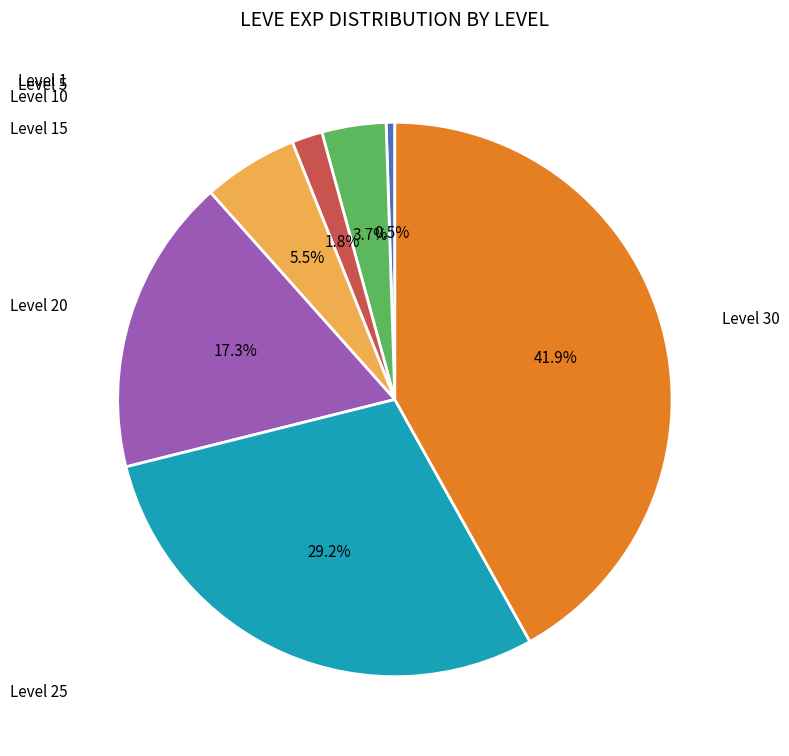

Is there any slice that represents more than half of the pie?

No